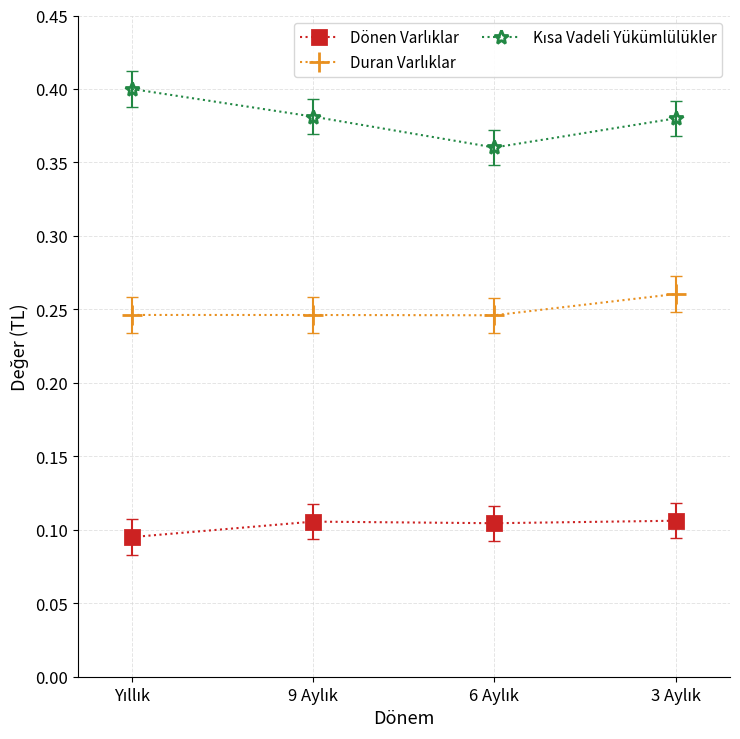

At how many categories does at least one series exceed 0?

4